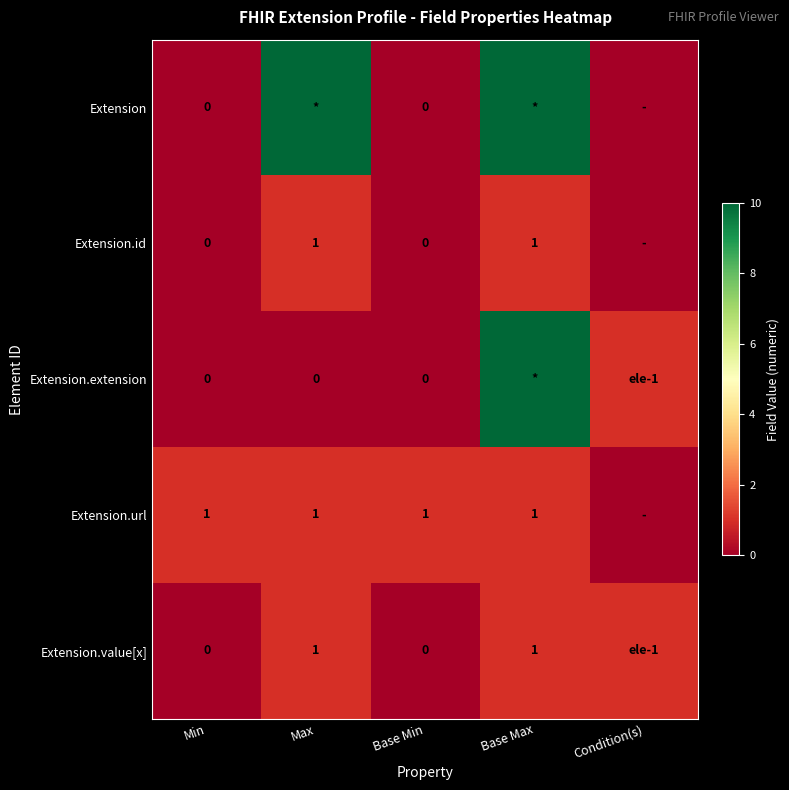

Is it true that Extension.value[x] equals 1 at Base Max?

True